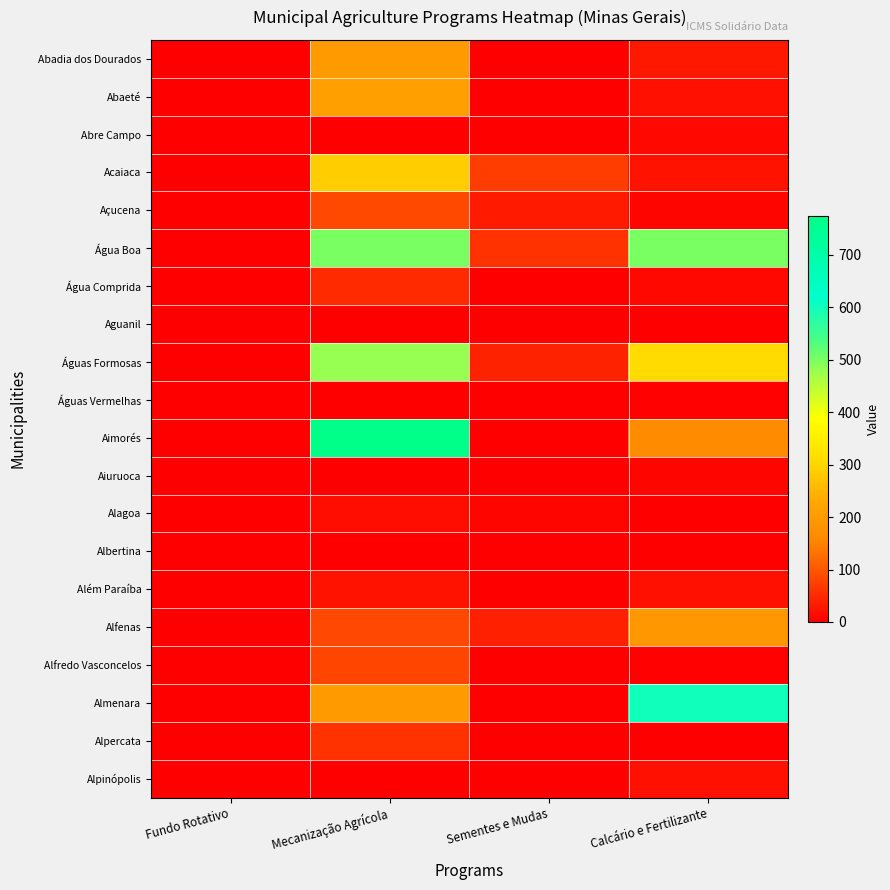

How many distinct data groups are displayed?

20